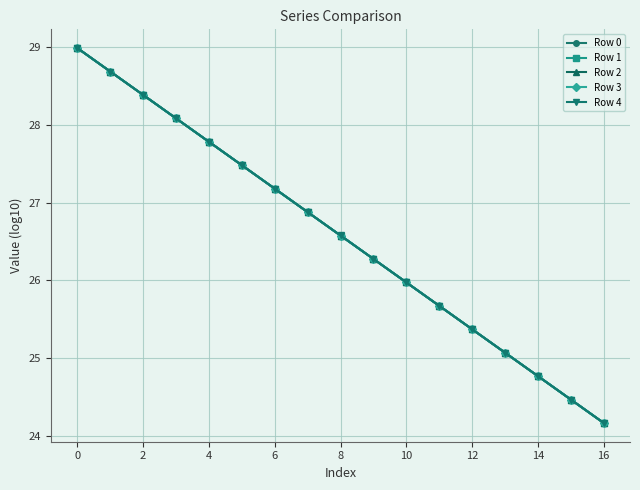

At how many categories does at least one series exceed 25?

14